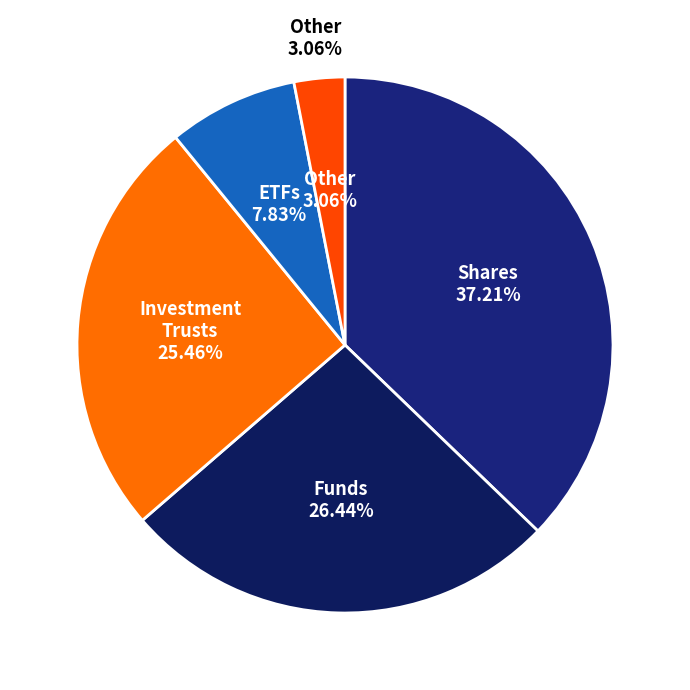

Is there any slice that represents more than half of the pie?

No